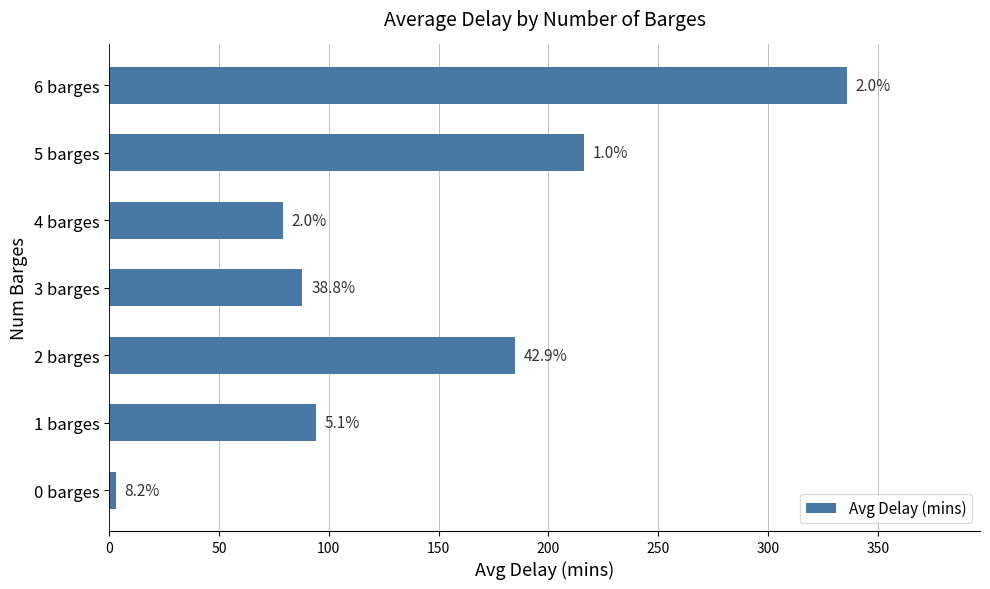

Does the chart contain any negative values?

No